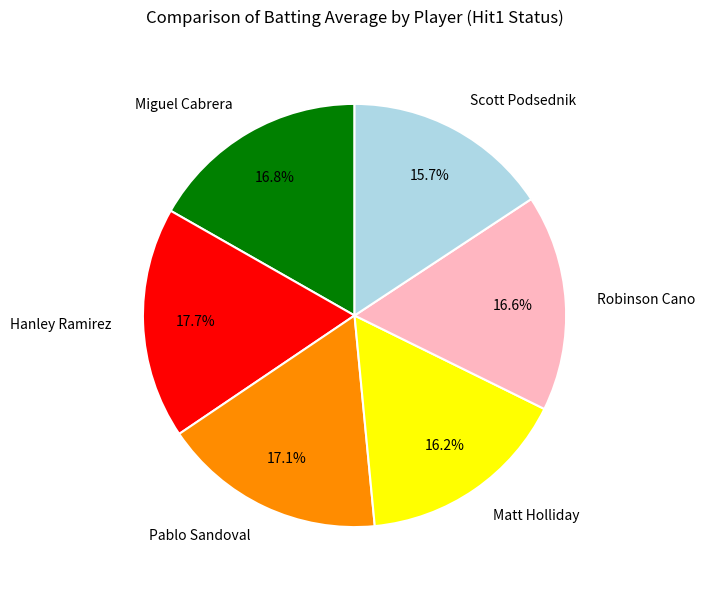

How many slices are in this pie chart?

6